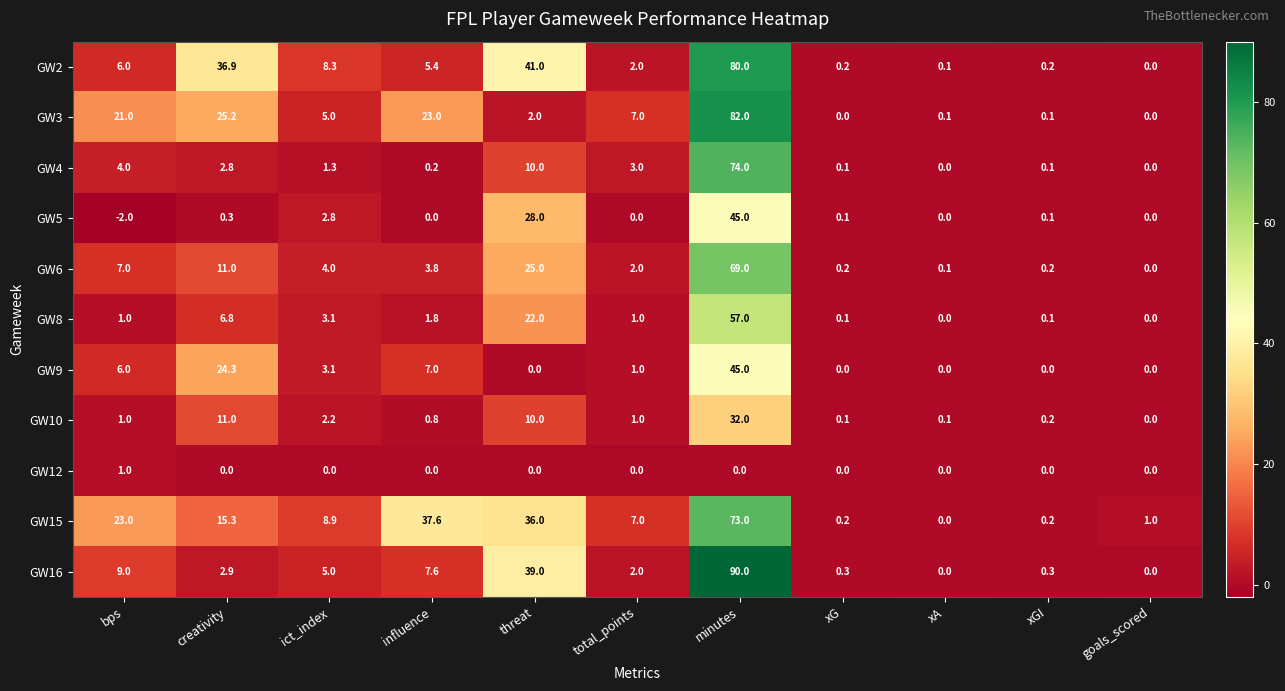

Which series changed the most between threat and minutes?

GW3